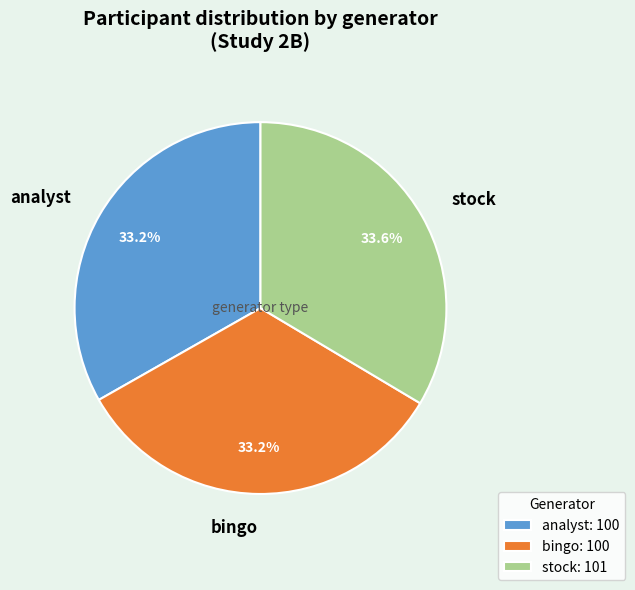

Is it true that analyst is 44% of the pie?

False